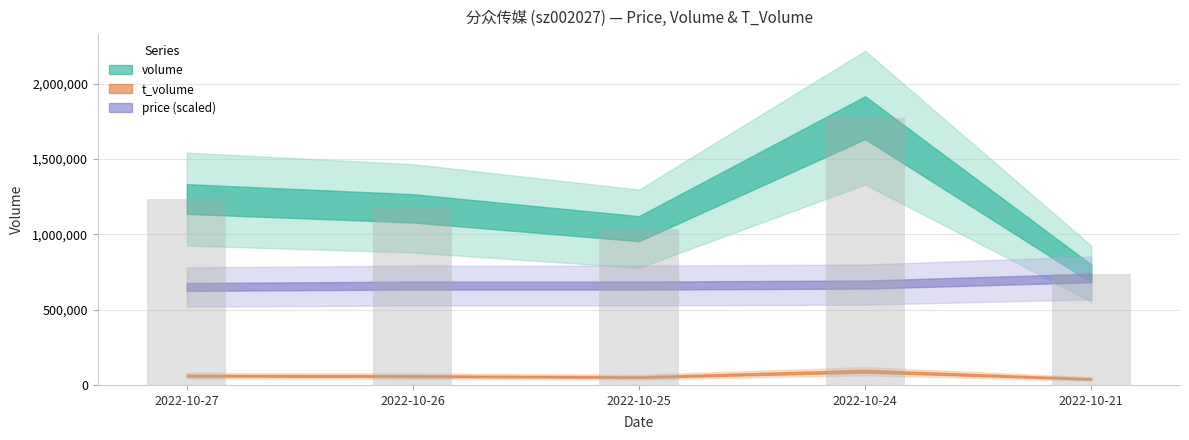

What is the ratio of the value at 2022-10-25 to the value at 2022-10-26?

0.9